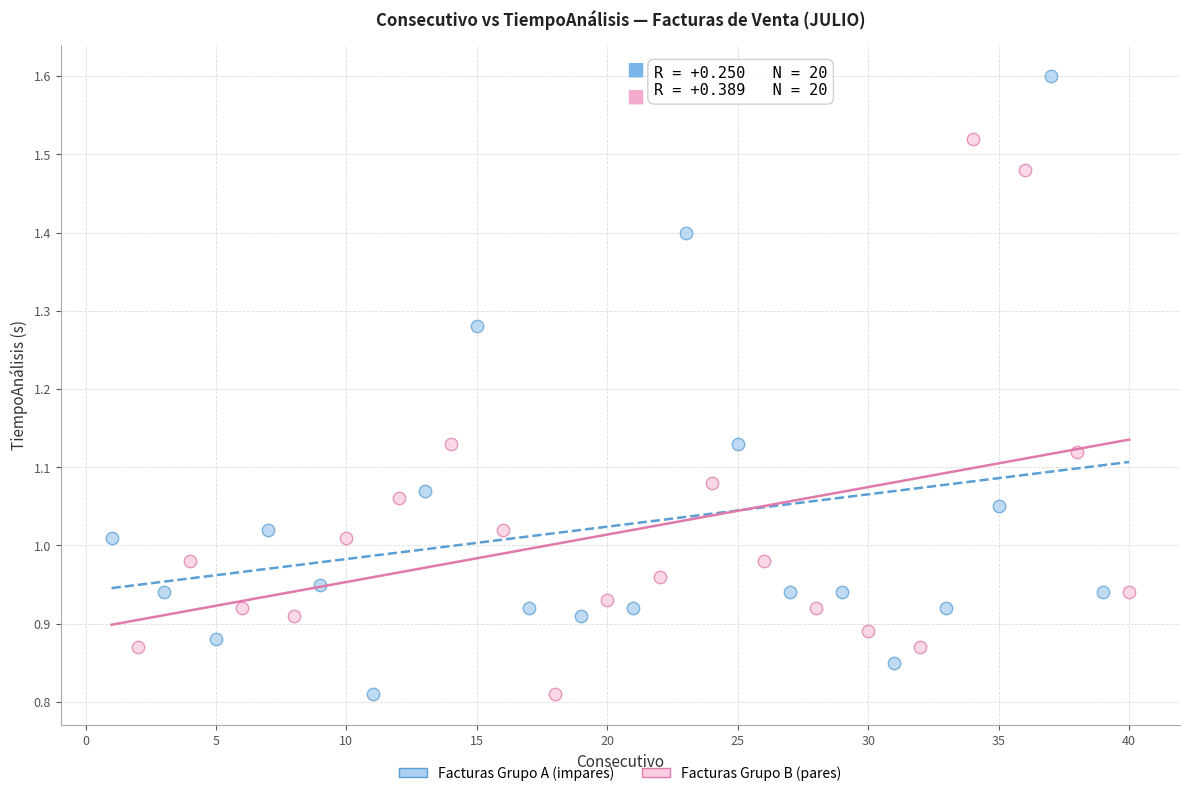

Which series contains the highest Y value?

Facturas Grupo A (impares)